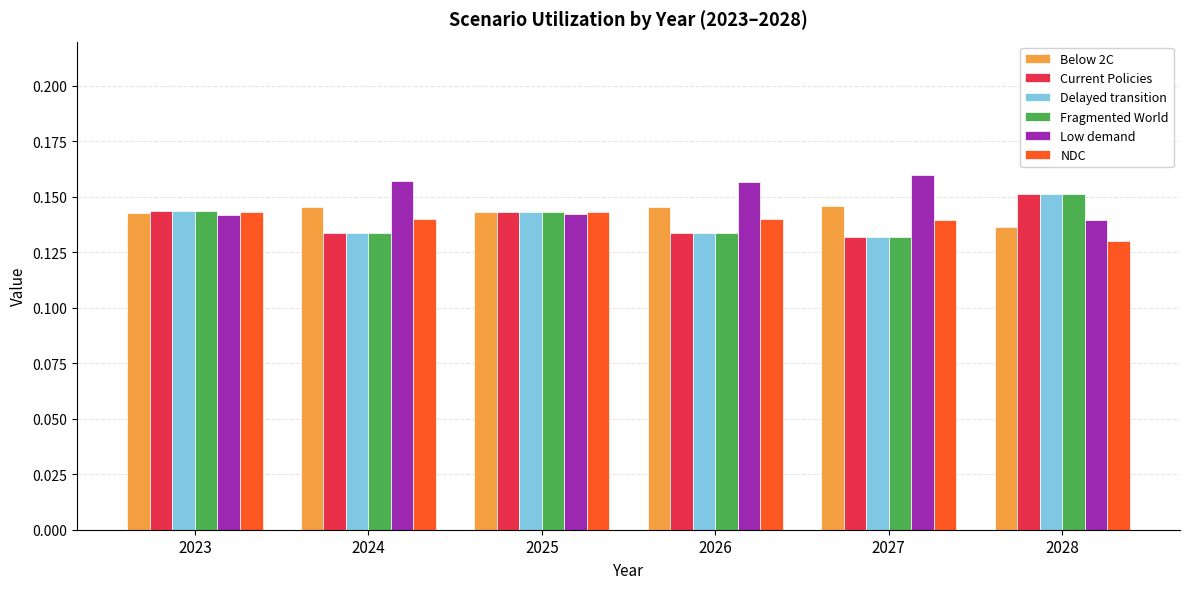

What is the sum of all Fragmented World values?

0.8